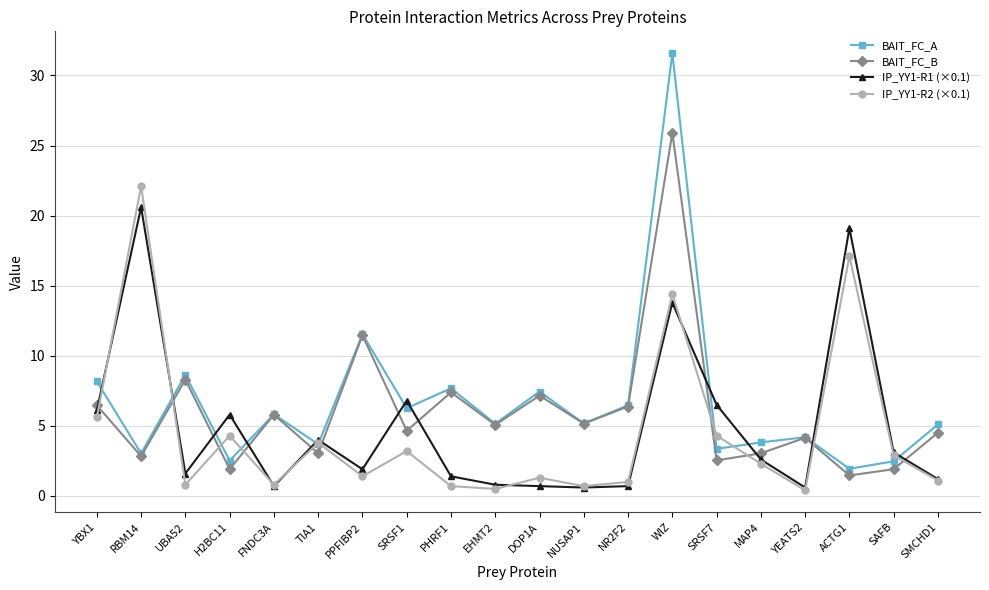

What is the label of the 11th point from the left?

DOP1A